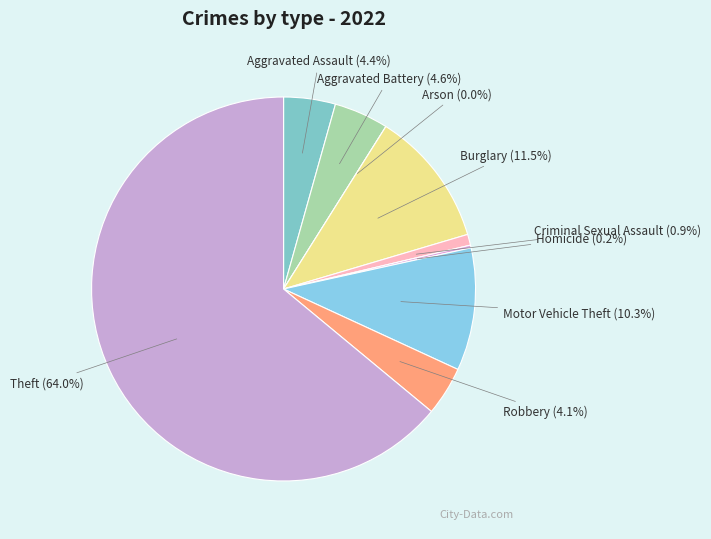

True or false: Theft accounts for 74% of the total.

False